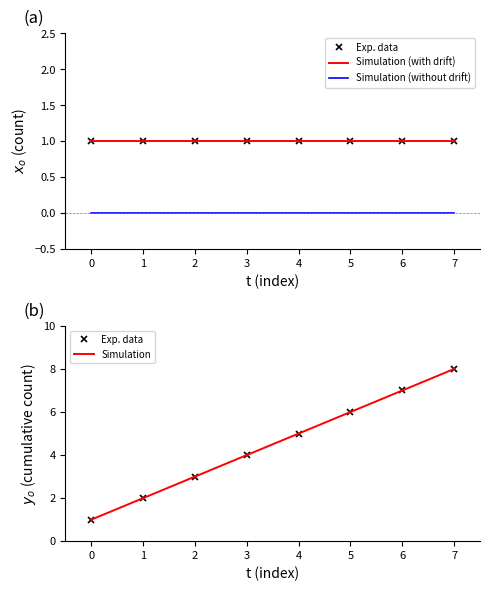

What is the maximum value shown in the chart?

8